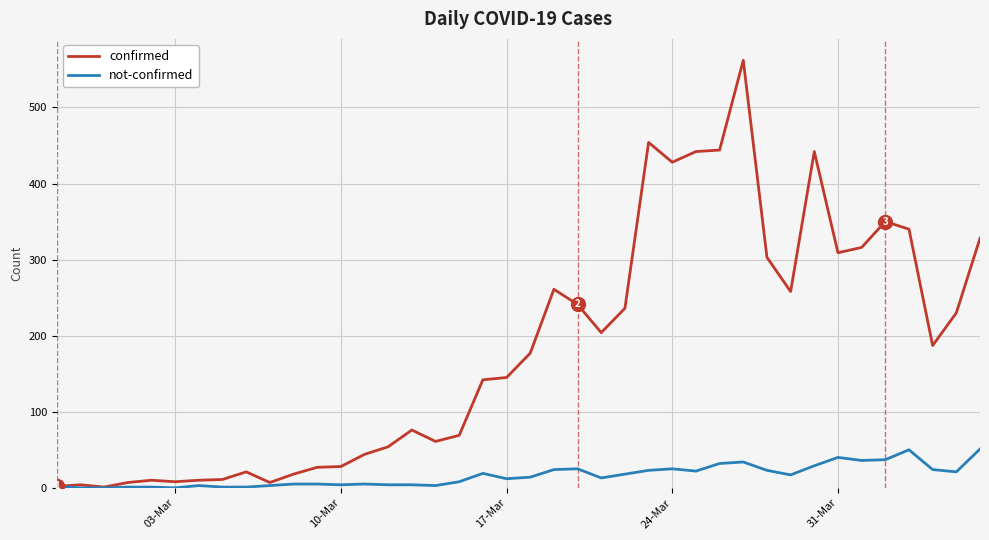

What is the maximum value for not-confirmed?

51